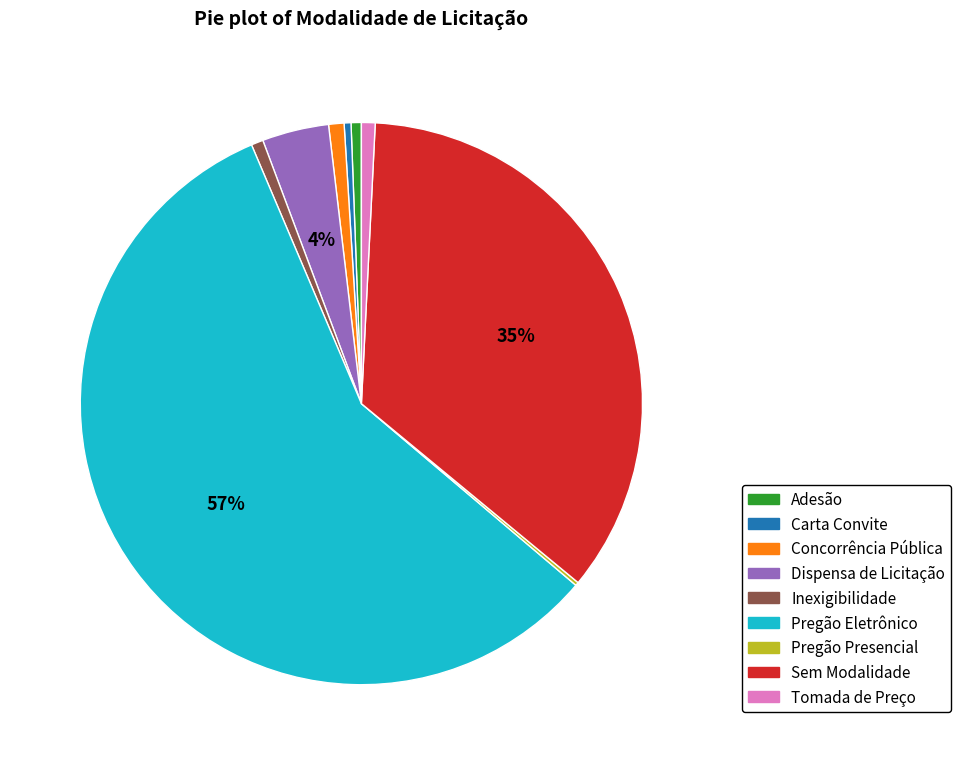

To the nearest percent, what is the combined percentage of Adesão and Pregão Eletrônico?

58%